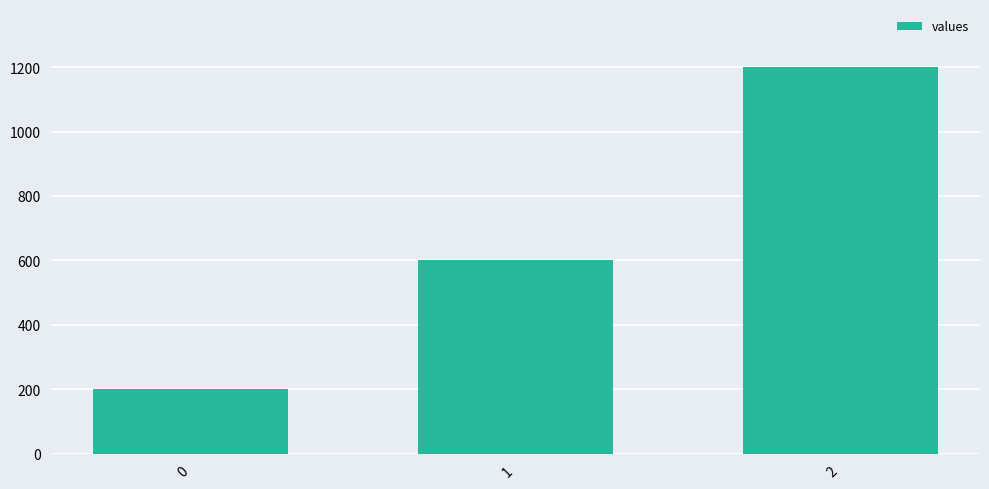

Is it true that the value at 2 is 1200?

True